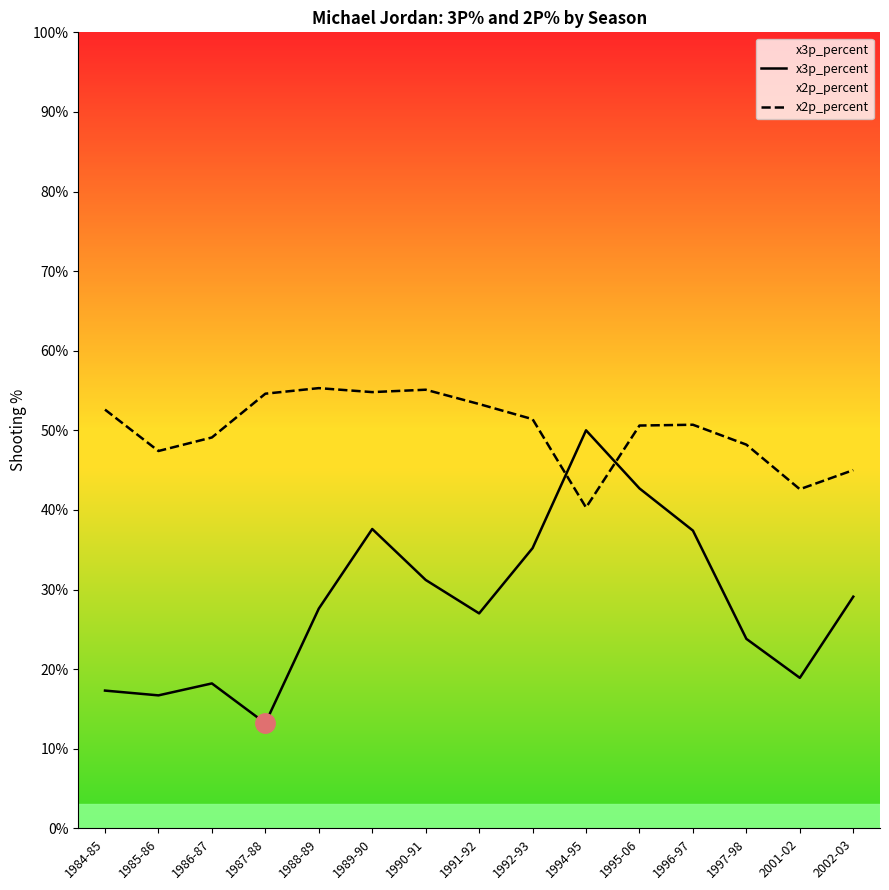

What is the sum of all x2p_percent values?

7.5